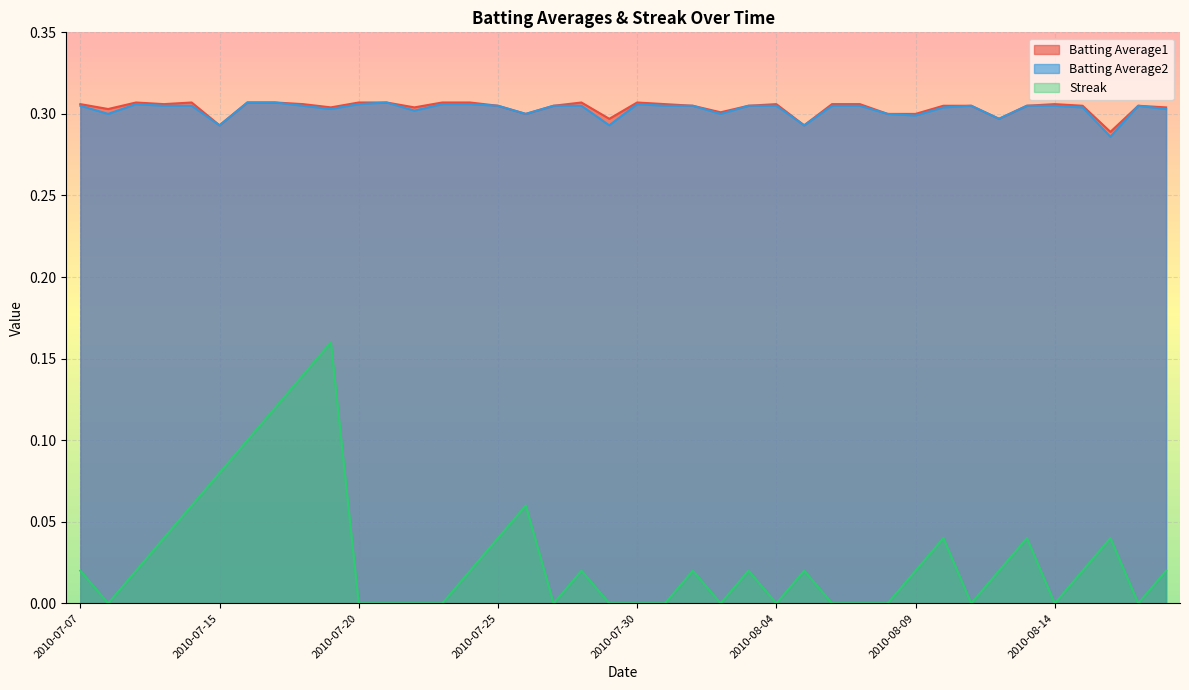

What is the difference between the second highest and second lowest values in the Streak series?

0.1